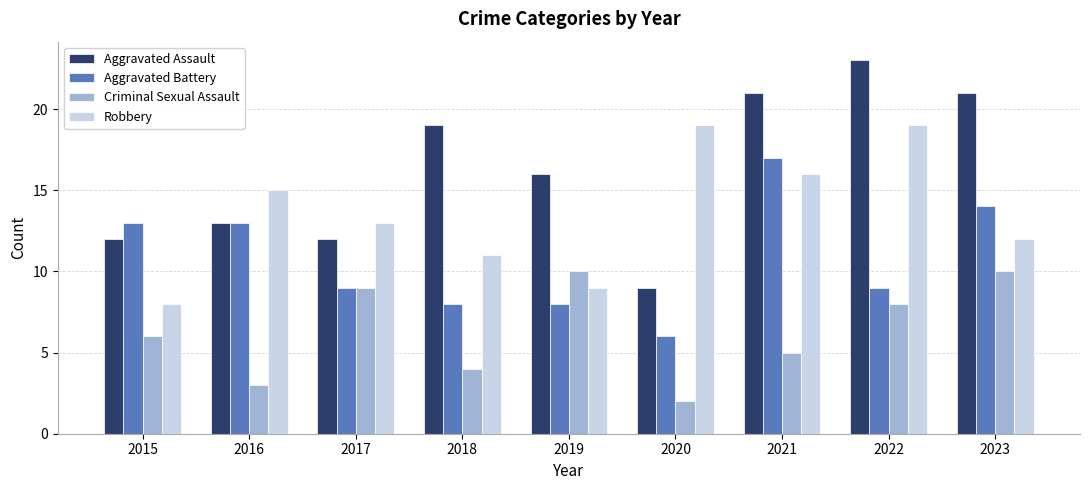

What is the highest value of the Aggravated Assault series?

23